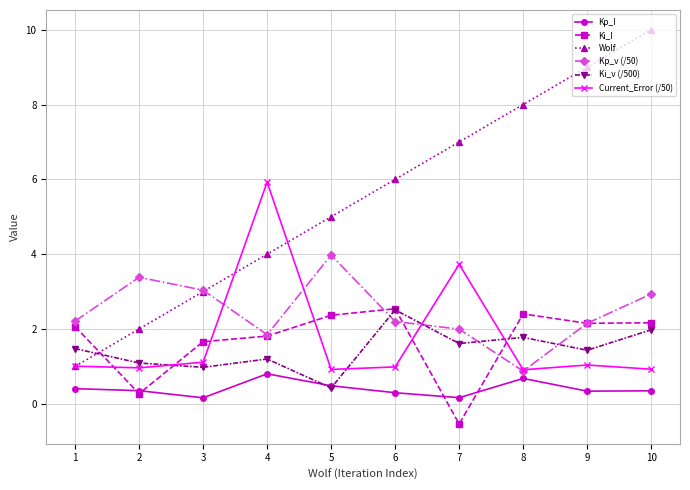

What is the total value across all series at 10?

18.4